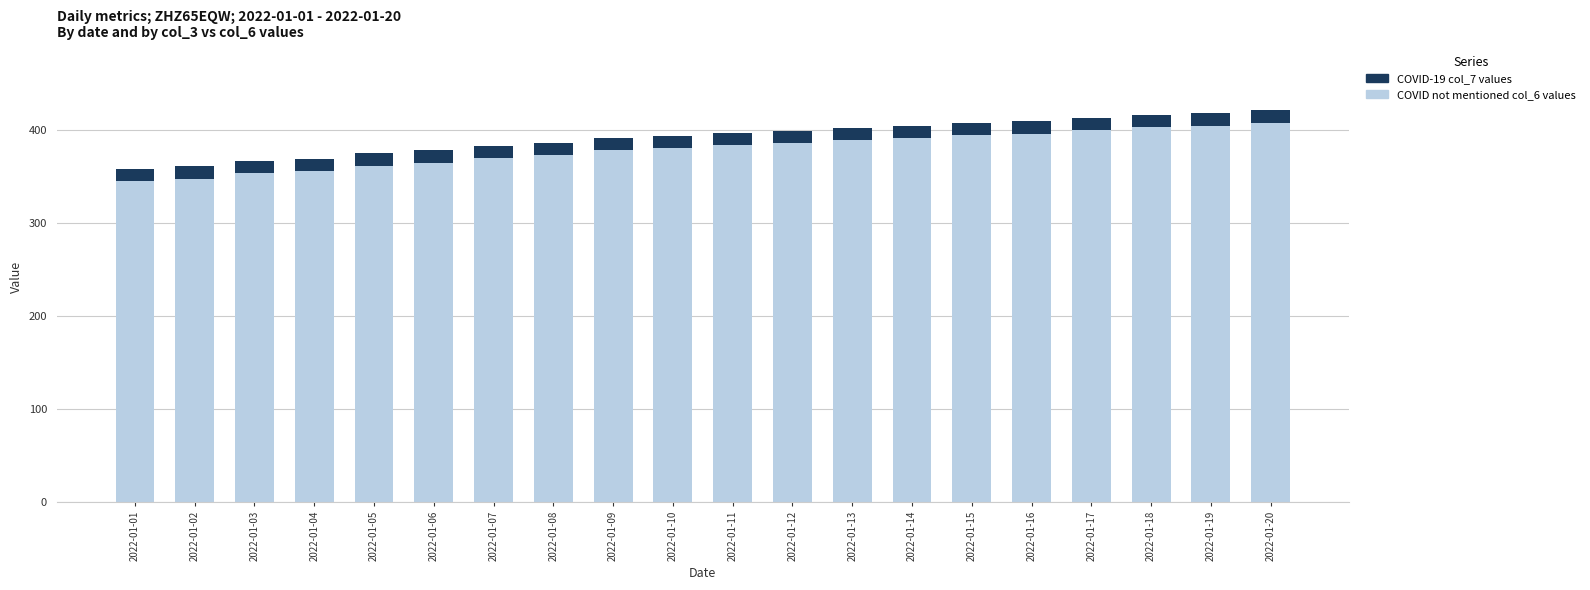

What is the total value across all series at 2022-01-03?

367.1